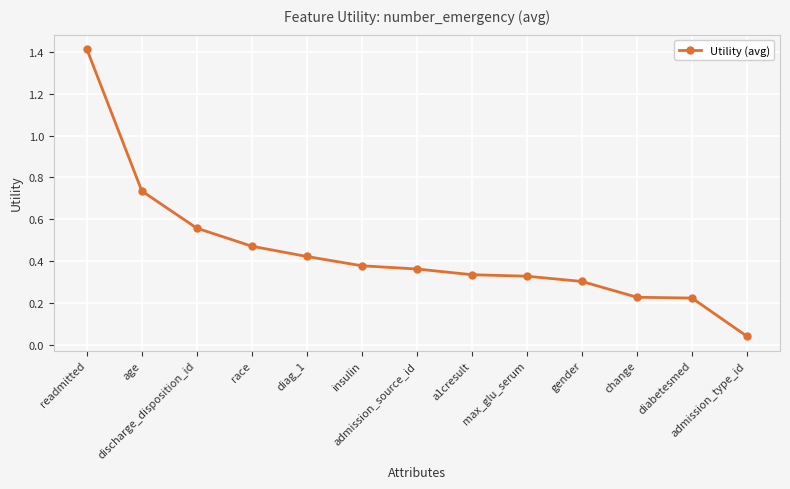

What is the difference between the maximum and minimum values?

1.4